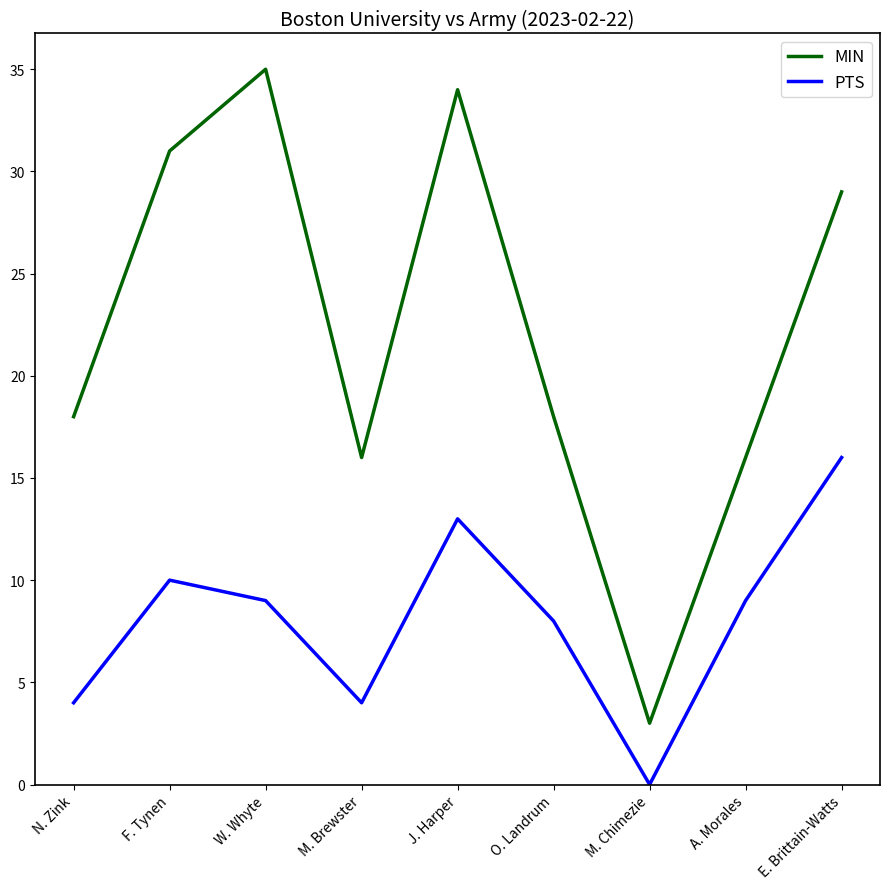

What is the total value across all series at N. Zink?

22